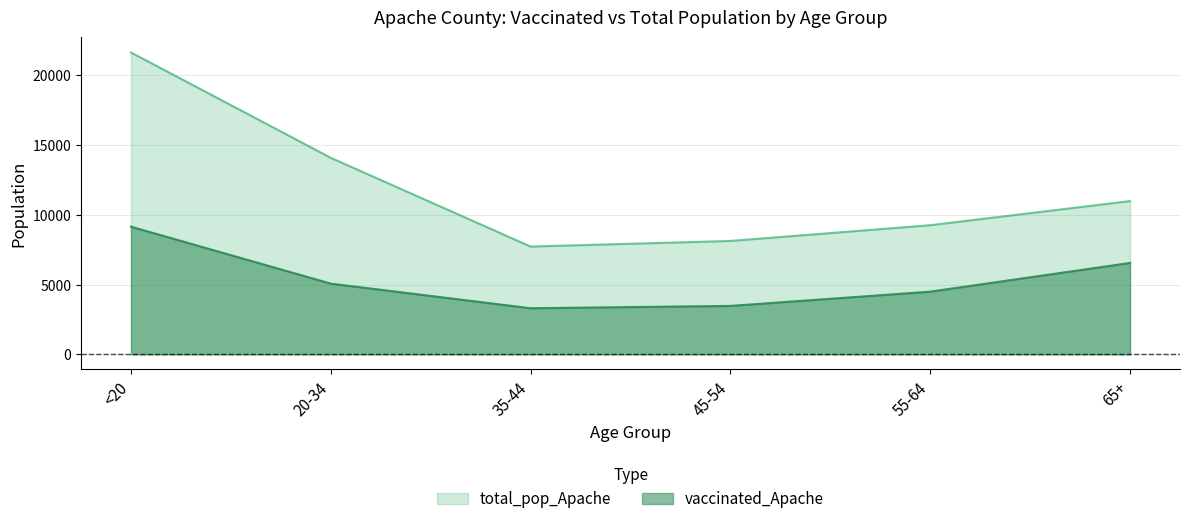

What is the sum of the vaccinated_Apache values at 55-64 and 45-54?

7967